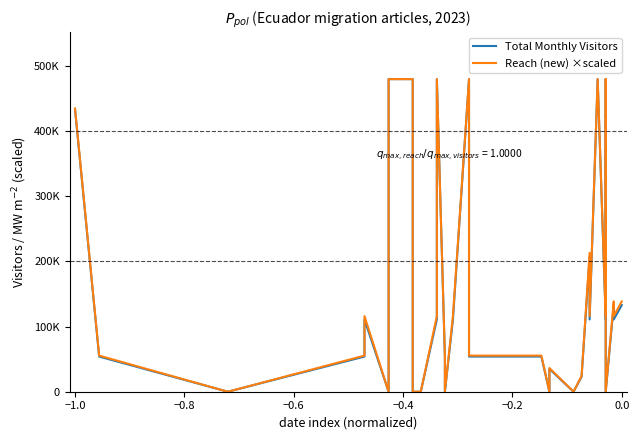

Reading right to left, what are all the values shown in this chart?

Total Monthly Visitors: 133000.0	111000.0	133000.0	0.0	0.0	480000.0	111000.0	480000.0	111000.0	207000.0	23000.0	0.0	0.0	0.0	35000.0	0.0	54000.0	54000.0	480000.0	480000.0	111000.0	111000.0	0.0	54000.0	480000.0	480000.0	111000.0	0.0	0.0	0.0	480000.0	480000.0	35000.0	0.0	111000.0	54000.0	0.0	54000.0	54000.0	433000.0
Reach (new) ×scaled: 138628.2	116101.1	138628.2	0.0	0.0	480000.0	116101.1	480000.0	116101.1	213140.8	24259.9	0.0	0.0	0.0	36389.9	0.0	55451.3	55451.3	480000.0	480000.0	116101.1	116101.1	0.0	55451.3	480000.0	480000.0	116101.1	0.0	0.0	0.0	480000.0	480000.0	36389.9	0.0	116101.1	55451.3	0.0	55451.3	55451.3	434945.8